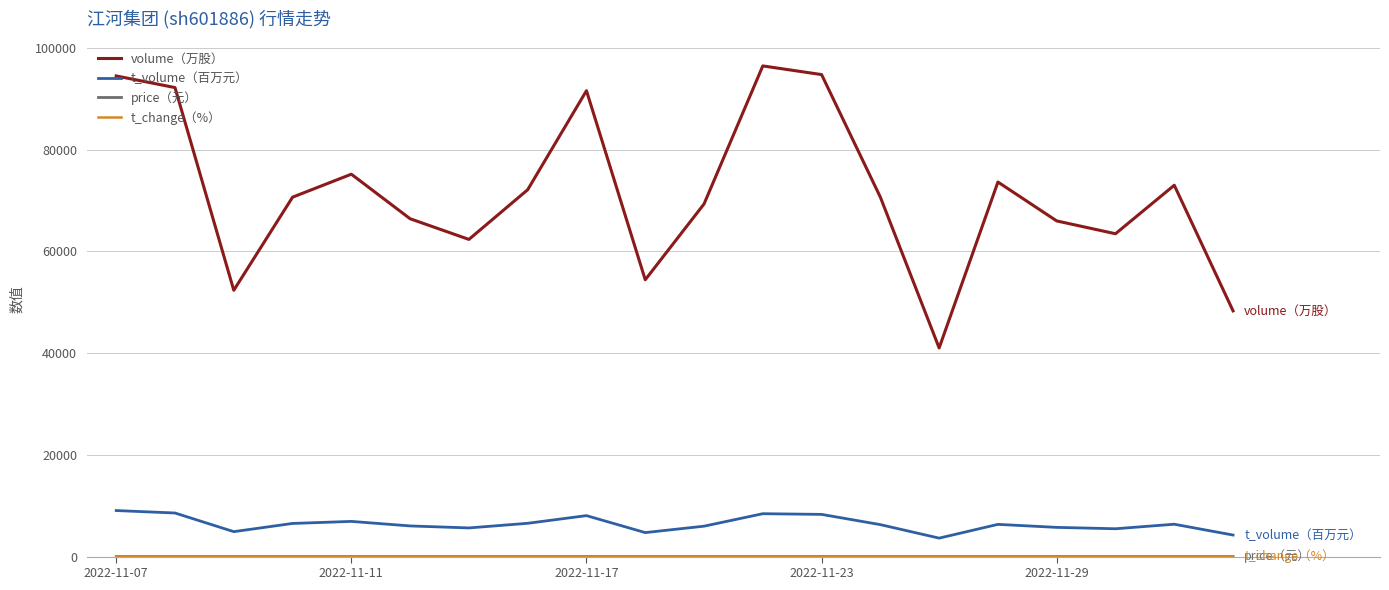

How many interior local peaks does the volume（万股） series have?

5